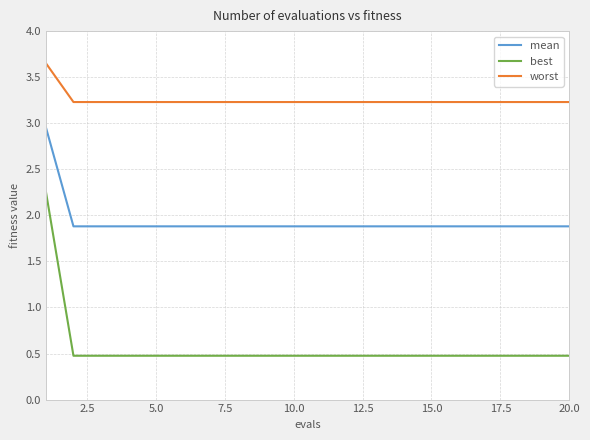

Which series has the largest total across all categories?

worst